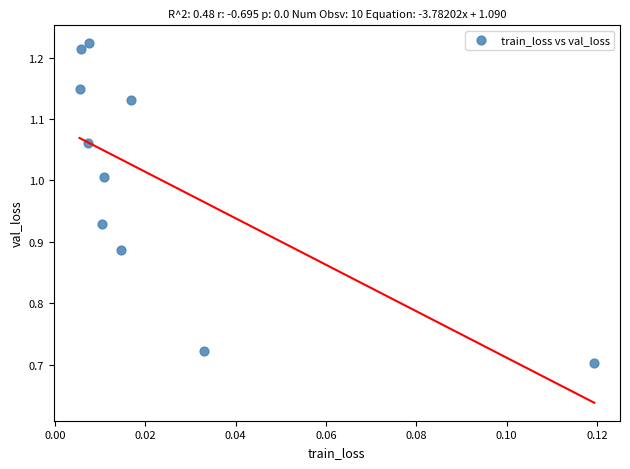

What is the average Y value?

1.0